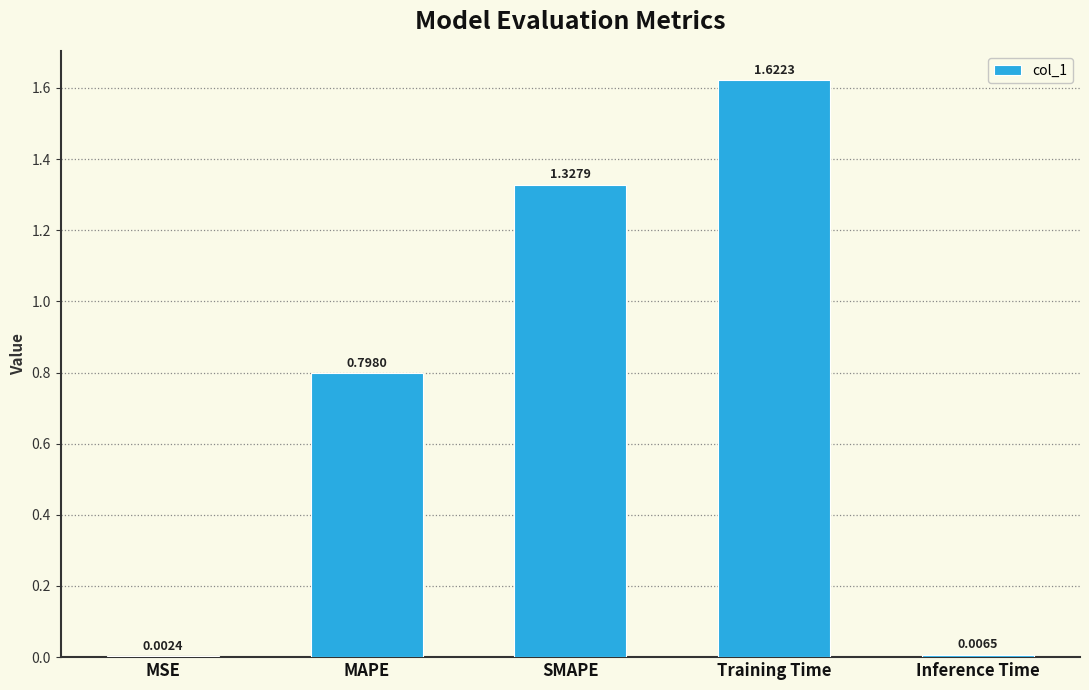

Which has a higher value, MSE or MAPE?

MAPE